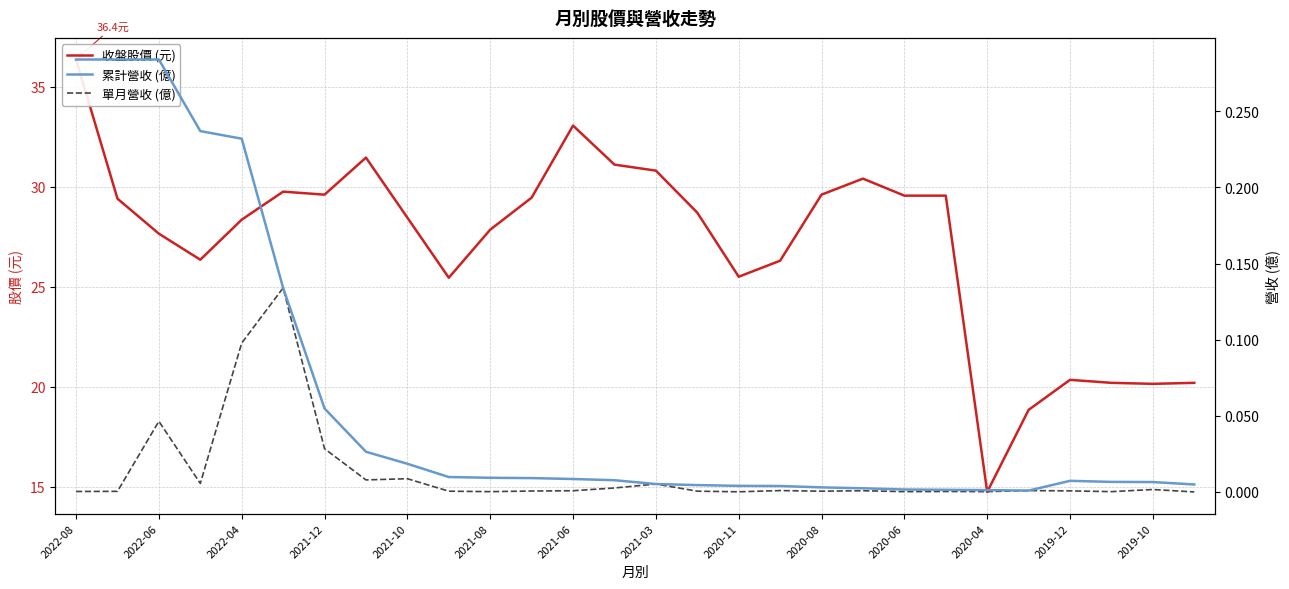

What is the sum of all 收盤股價 (元) values?

759.1